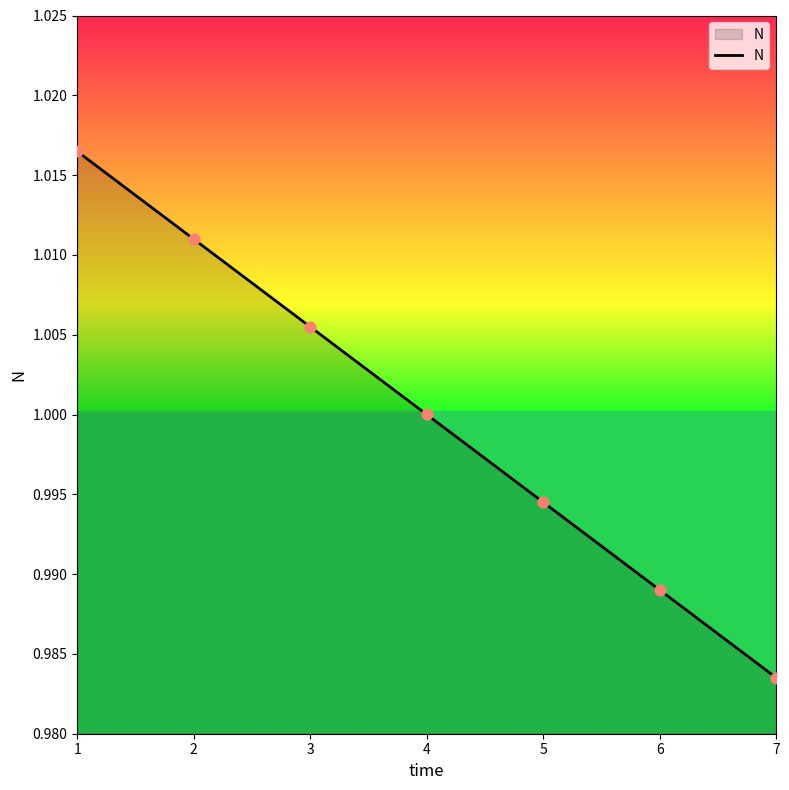

Which label corresponds to the smallest value in the chart?

7